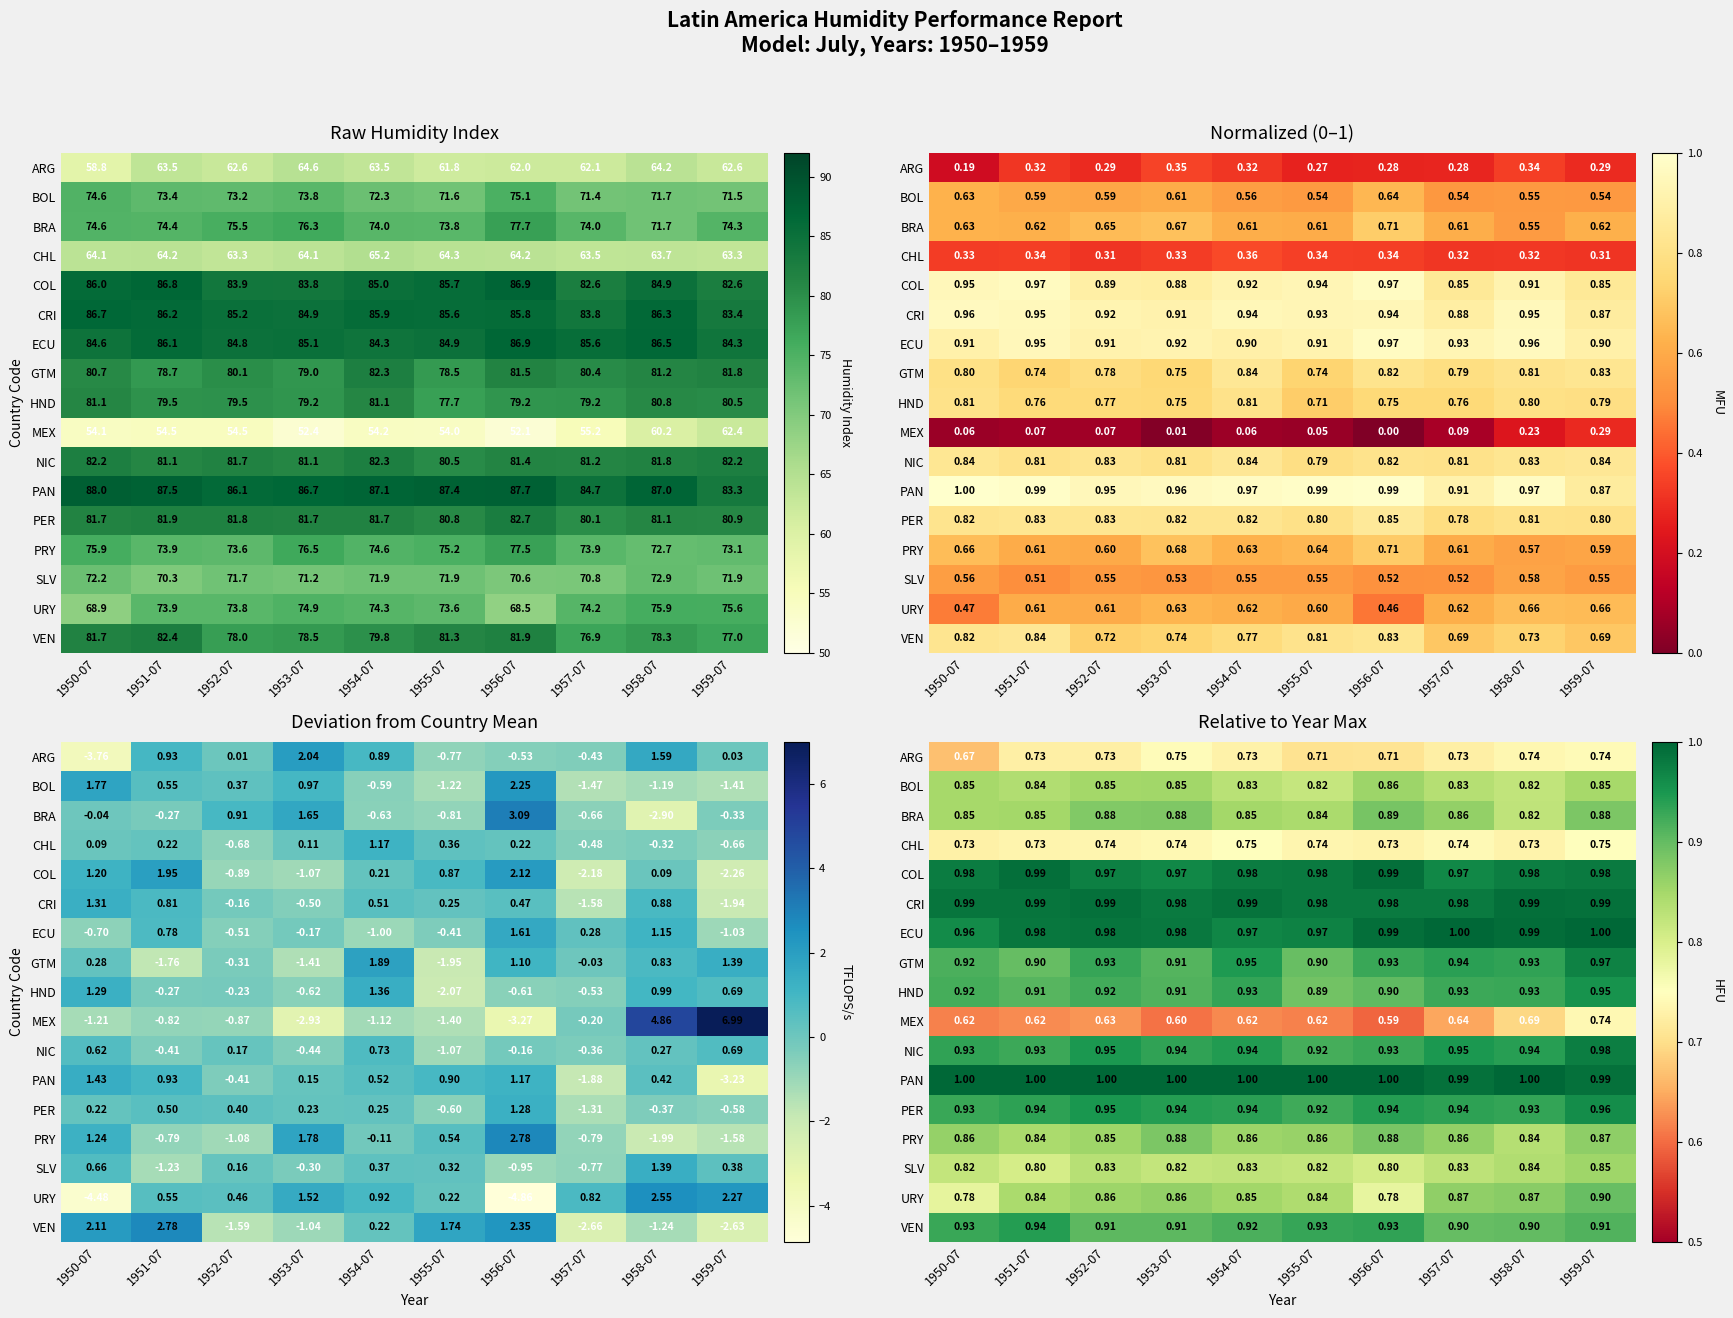

Which category has the highest value across all series?

1957-07